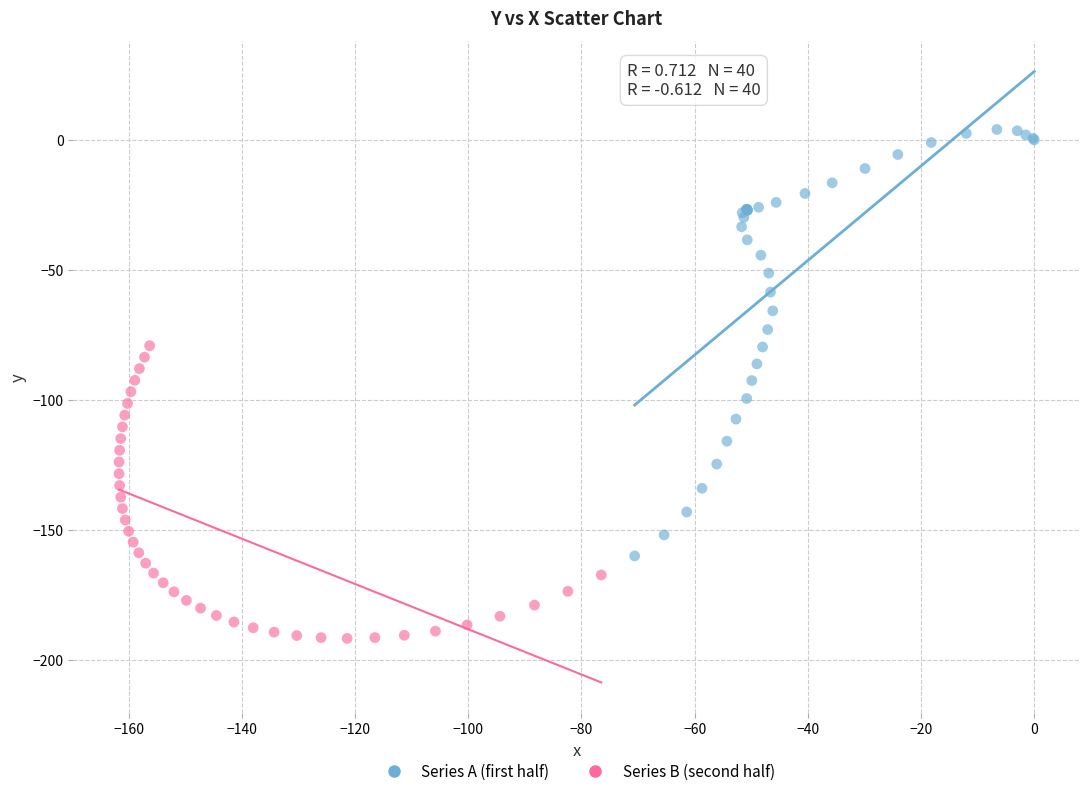

Which series reaches the maximum Y coordinate?

Series A (first half)